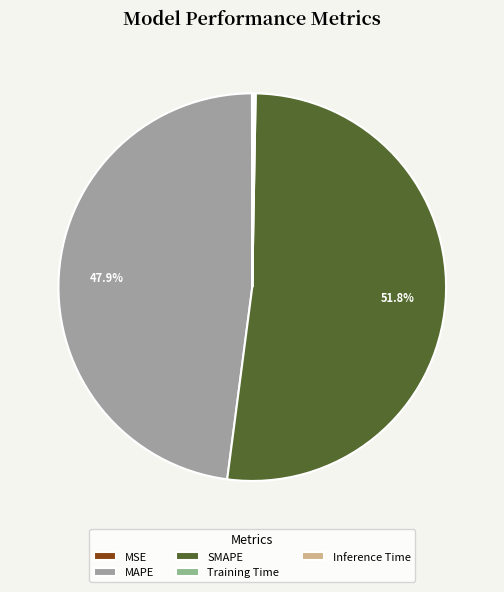

The MSE slice represents 0% of the pie. True or false?

True